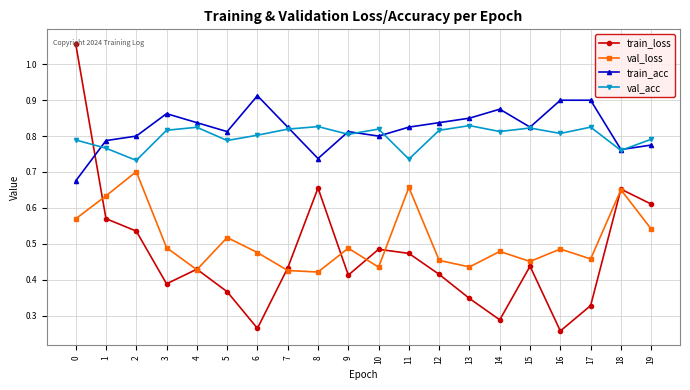

Rank the series by their maximum value, from lowest to highest.

val_loss, val_acc, train_acc, train_loss